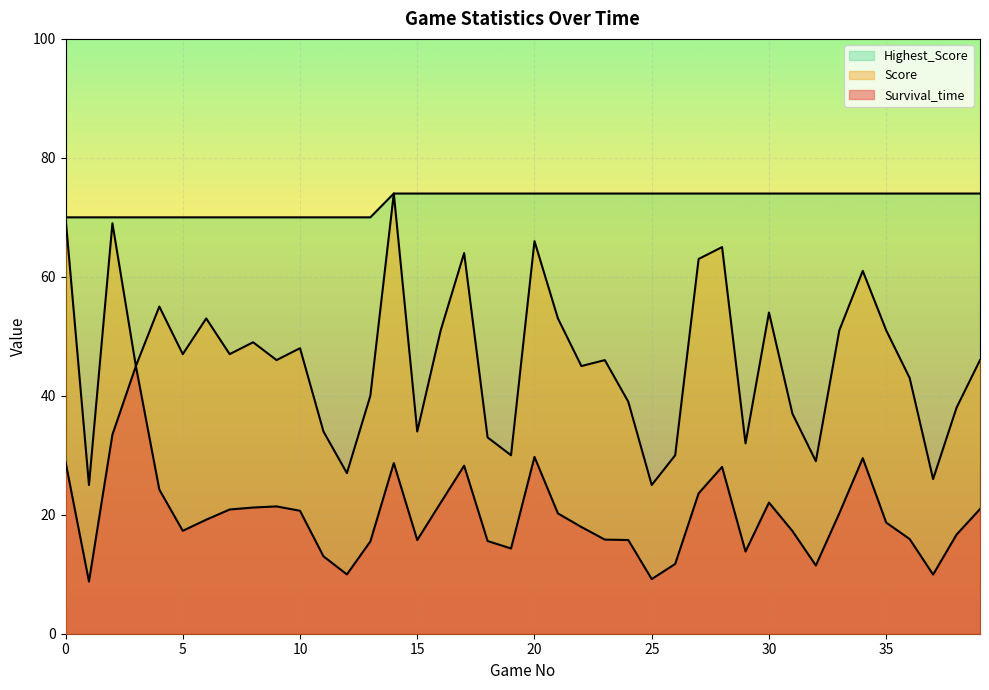

Is the value of Survival_time at 38 greater than the value of Score at 29?

No